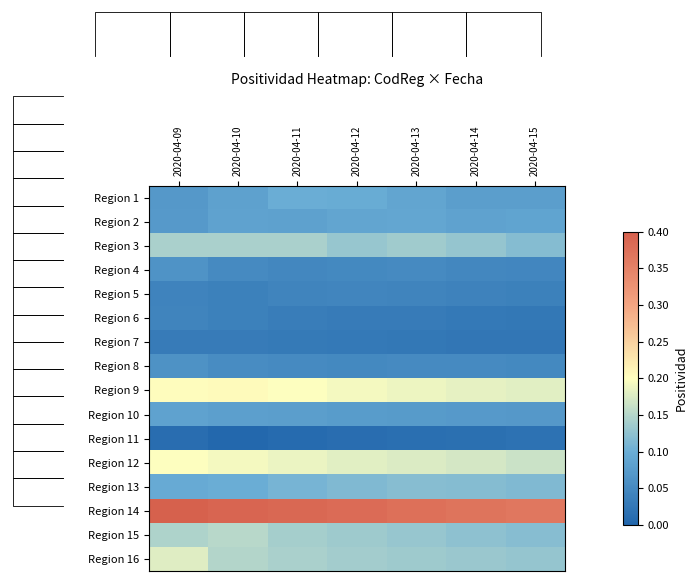

List the series in order of their peak value, highest first.

Region 14, Region 9, Region 12, Region 16, Region 15, Region 3, Region 13, Region 1, Region 2, Region 10, Region 4, Region 8, Region 5, Region 6, Region 7, Region 11